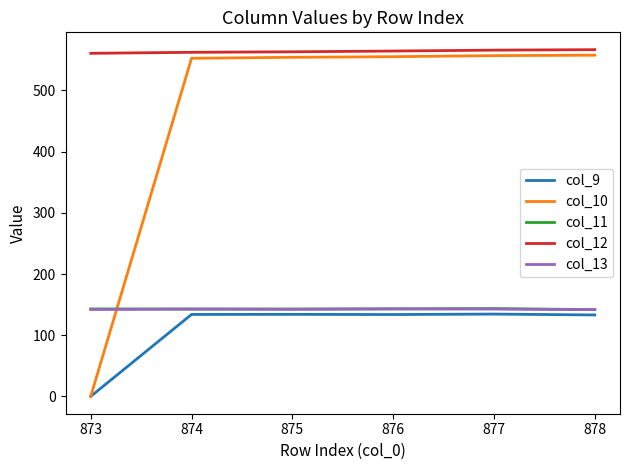

The col_11 series shows 66.8 at 876. True or false?

False